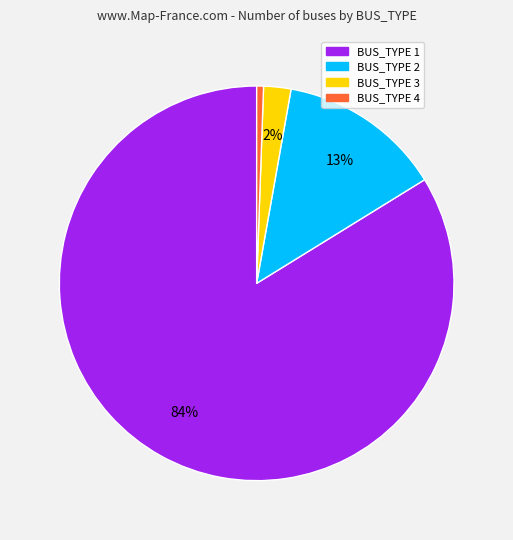

Combined, do BUS_TYPE 2 and BUS_TYPE 4 account for over 50%?

No